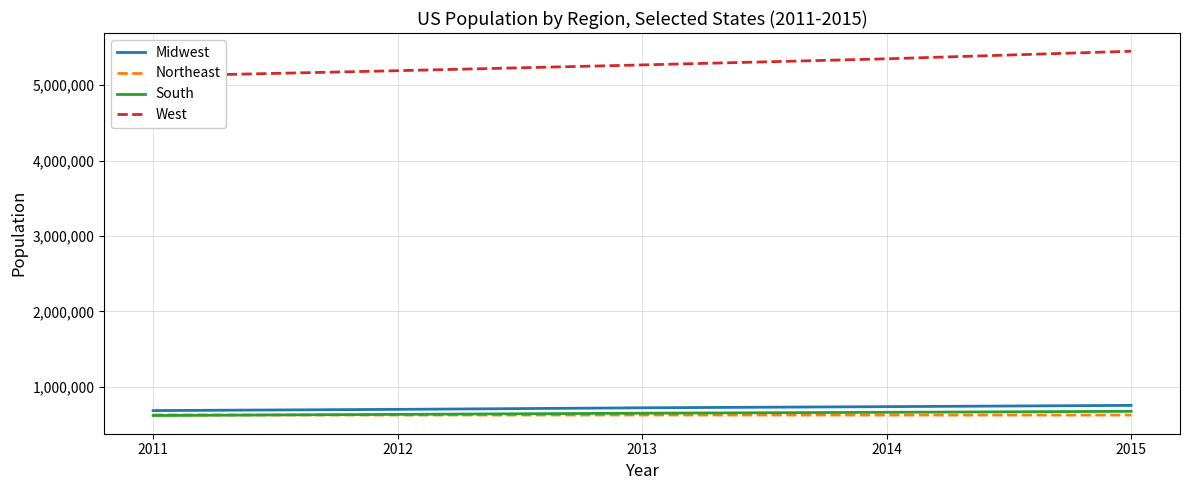

Rank the series at 2013 from highest to lowest value.

West, Midwest, South, Northeast